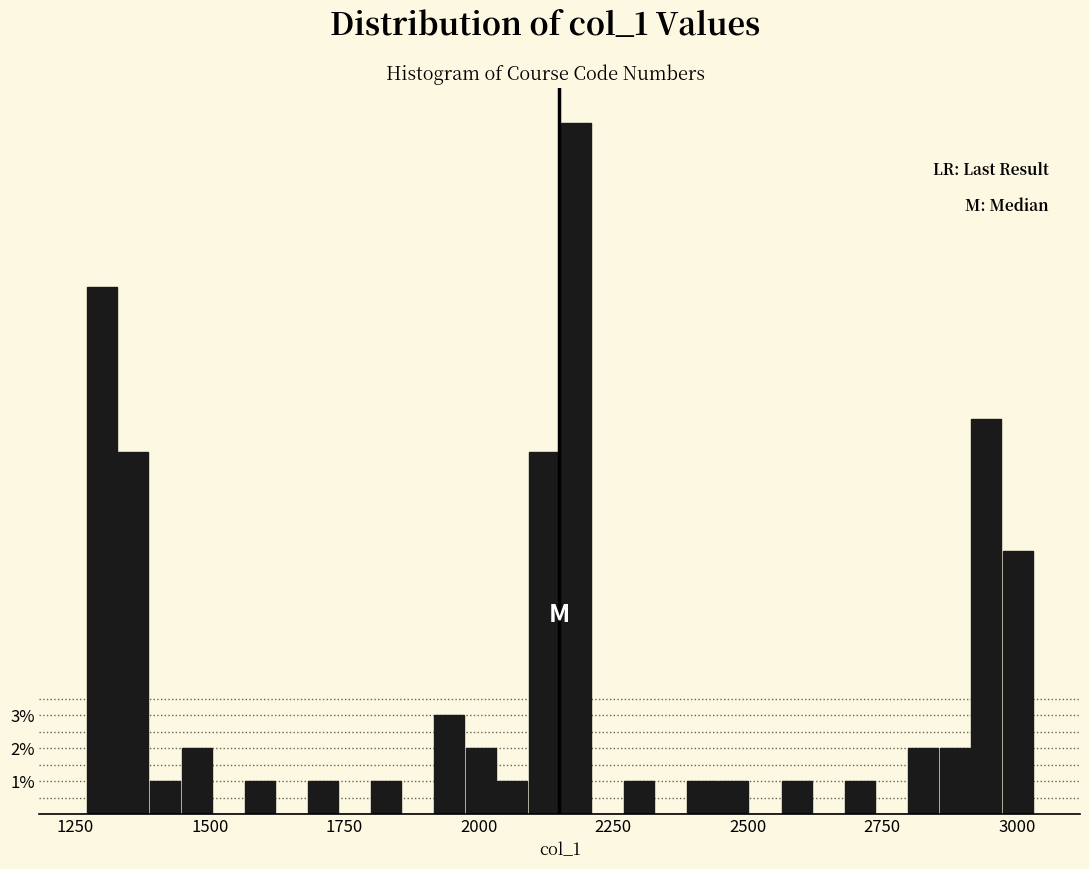

Read against the x-axis, roughly where is the centre of the tallest bar?

2200